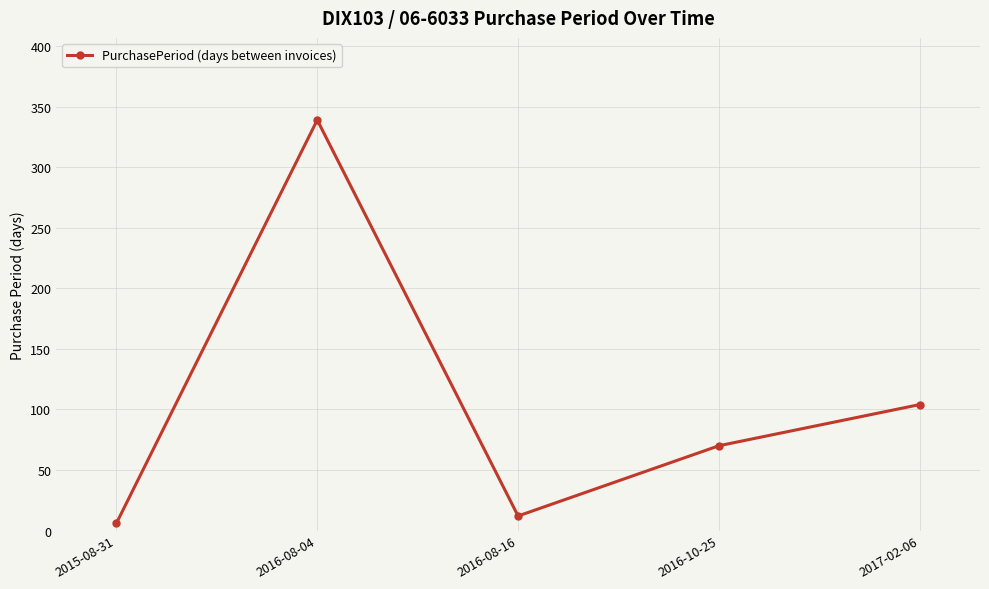

Rank the categories by value from highest to lowest.

2016-08-04, 2017-02-06, 2016-10-25, 2016-08-16, 2015-08-31